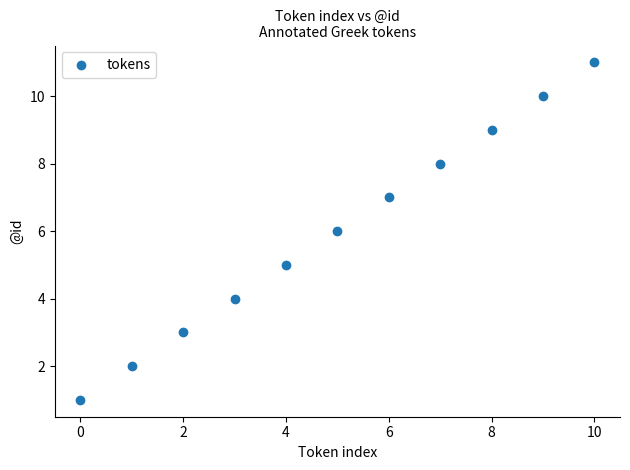

What is the range of Y values (max minus min)?

10